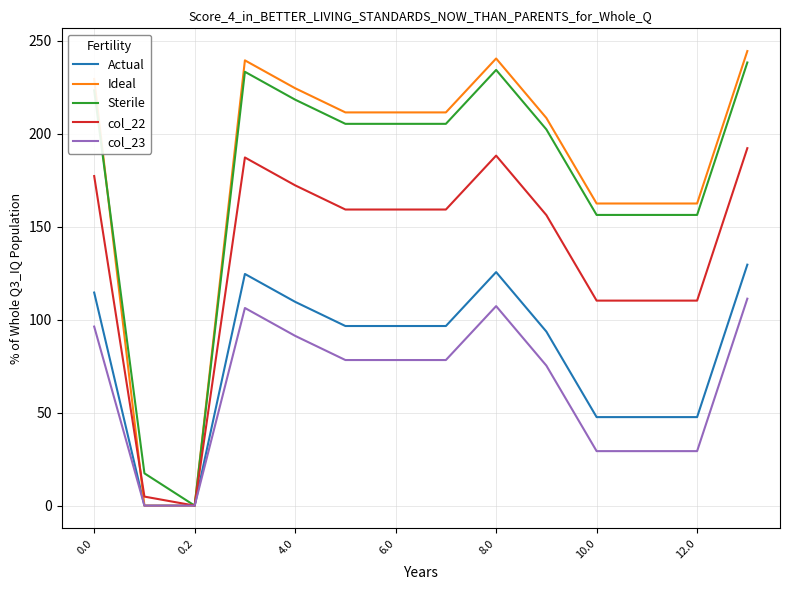

What is the maximum value shown in the chart?

244.5